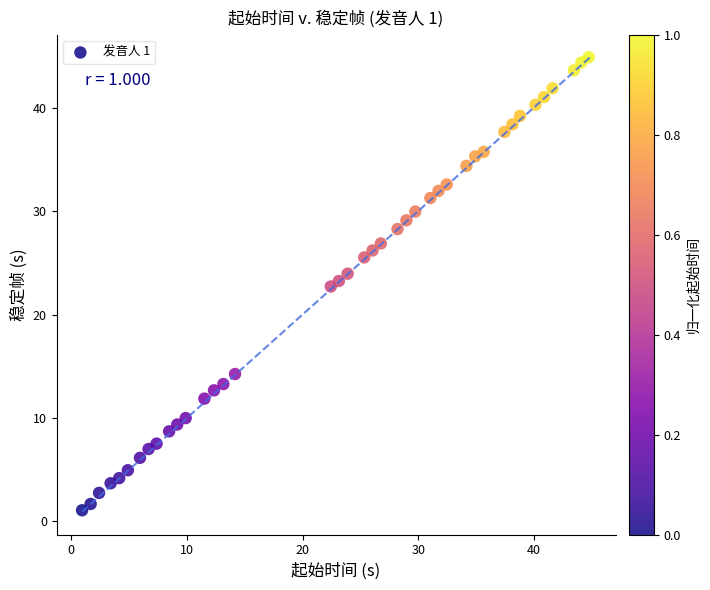

What Y value in the scatter plot is closest to 22?

22.7